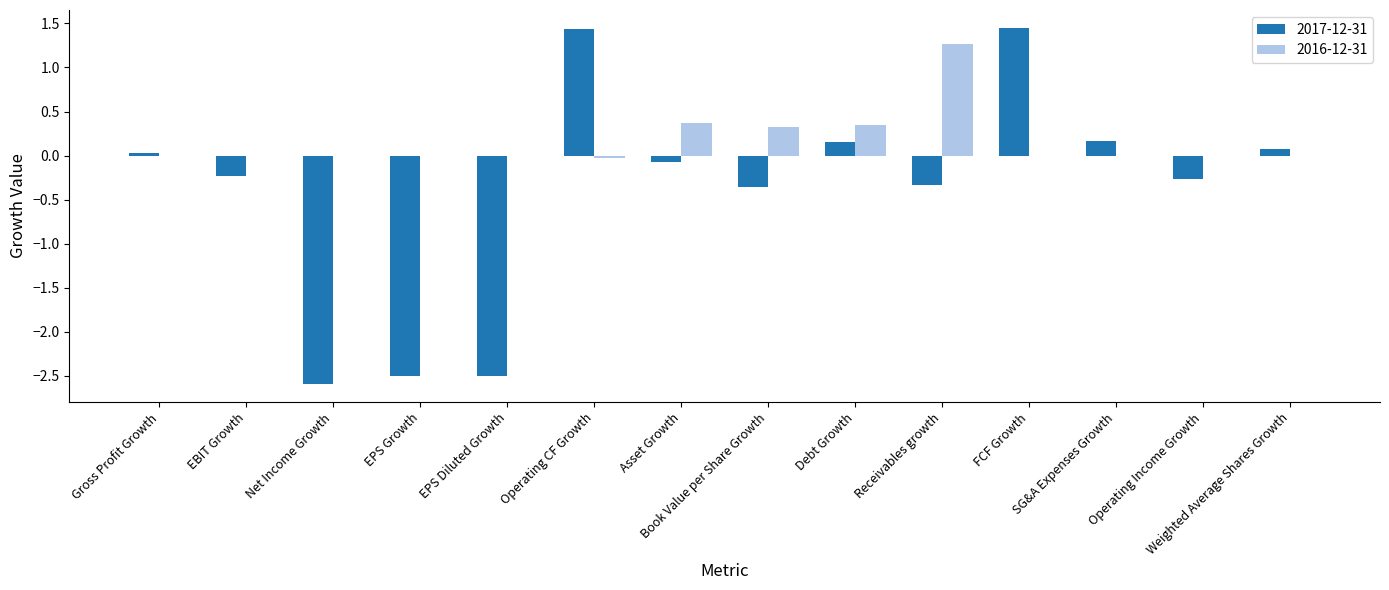

Which series has the largest total across all categories?

2016-12-31